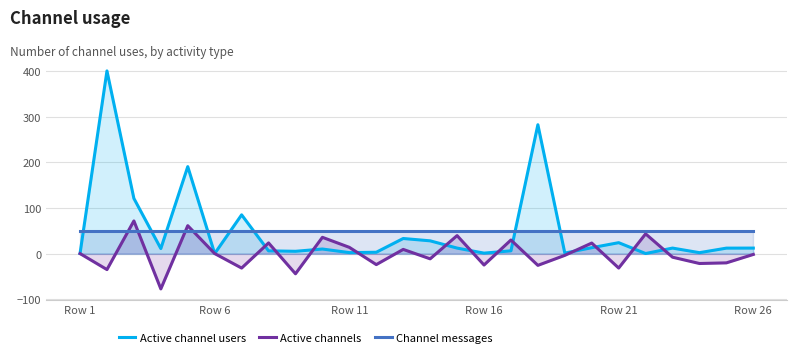

After their last crossing, which series has the higher values: Channel messages or Active channels?

Channel messages